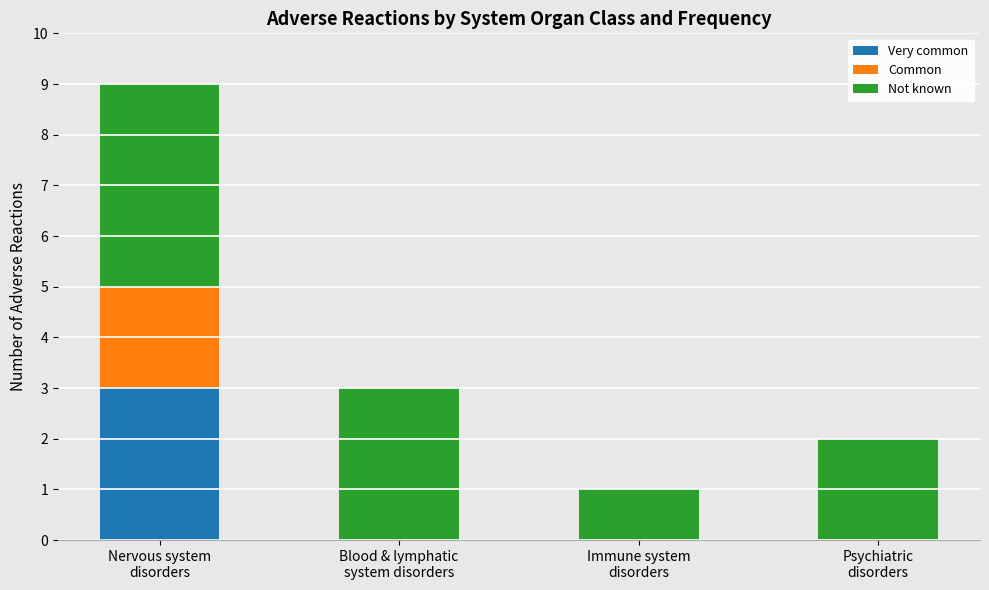

The Very common series shows 0 at Psychiatric
disorders. True or false?

True